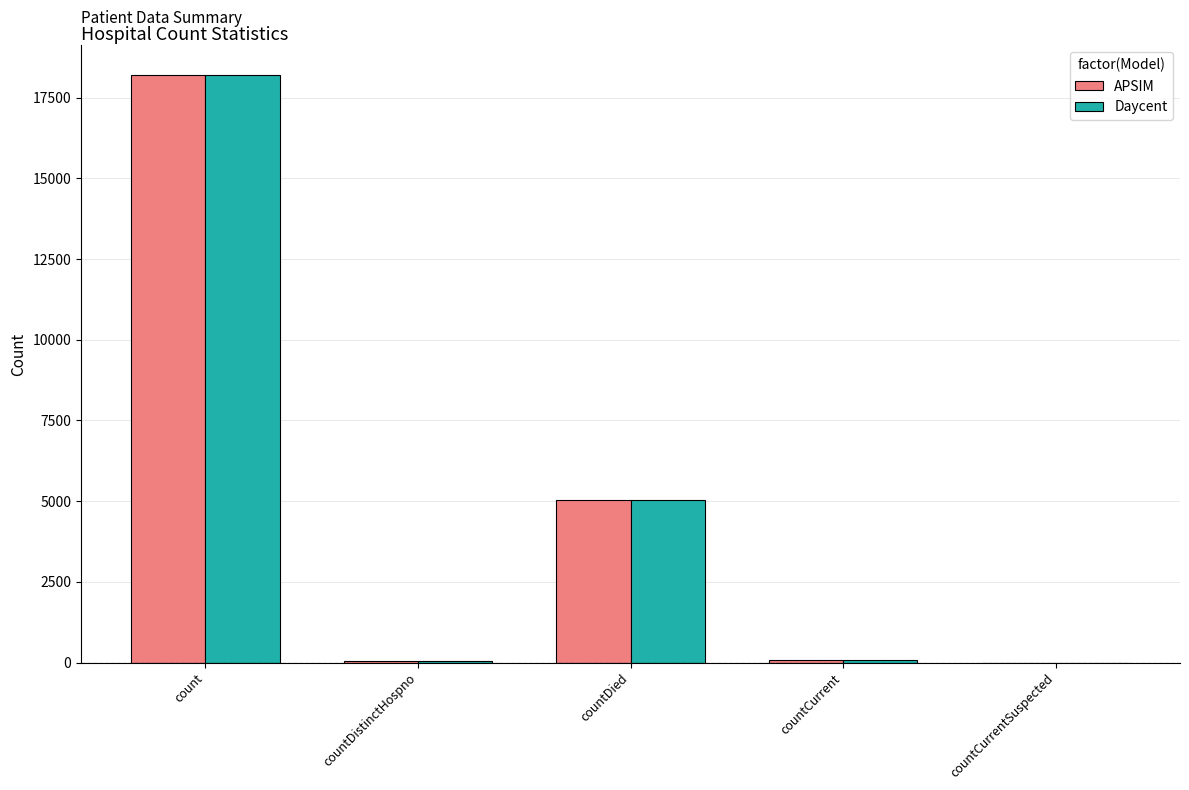

What is the maximum value shown in the chart?

18203